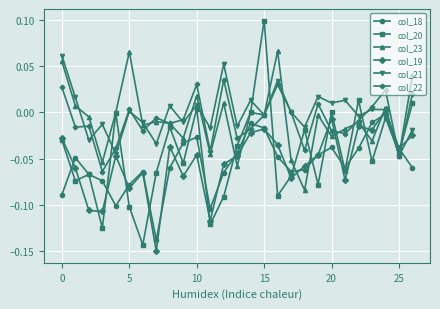

True or false: col_18 has more than 0 interior local peaks.

True